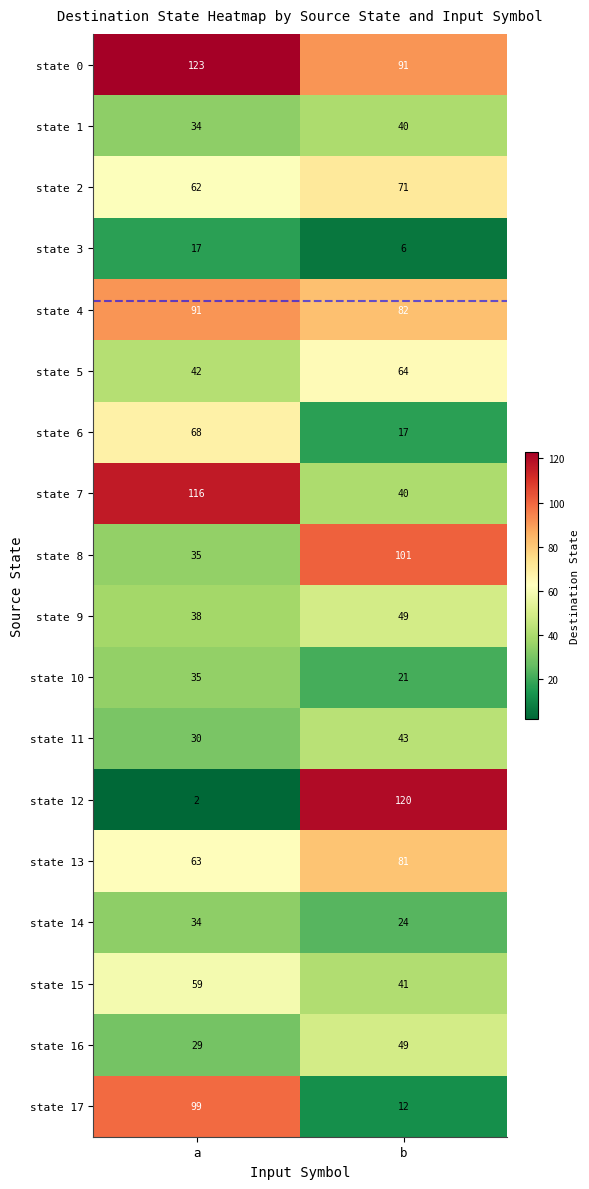

Rank the categories by state 5 value from highest to lowest.

b, a